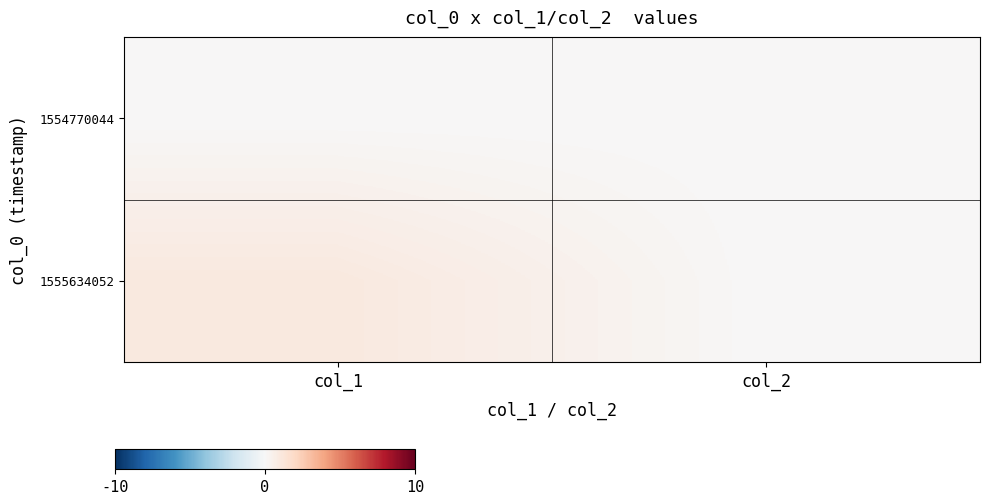

Reading right to left, extract all data points from this chart.

1554770044: col_2=0	col_1=0
1555634052: col_2=0	col_1=1